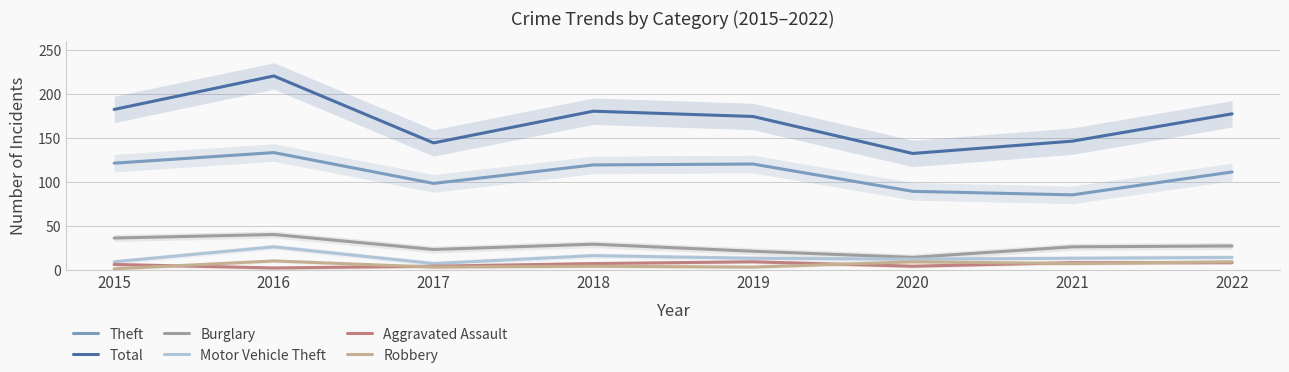

What is the sum of the Total values at 2022 and 2015?

359